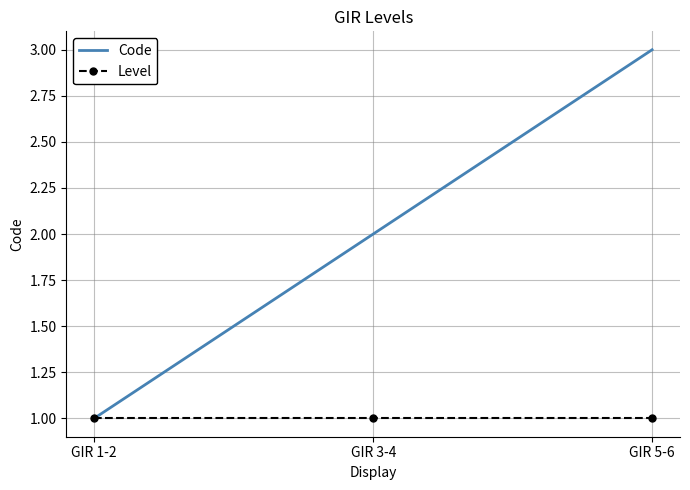

Count the Code values in the range 1 to 3.

3